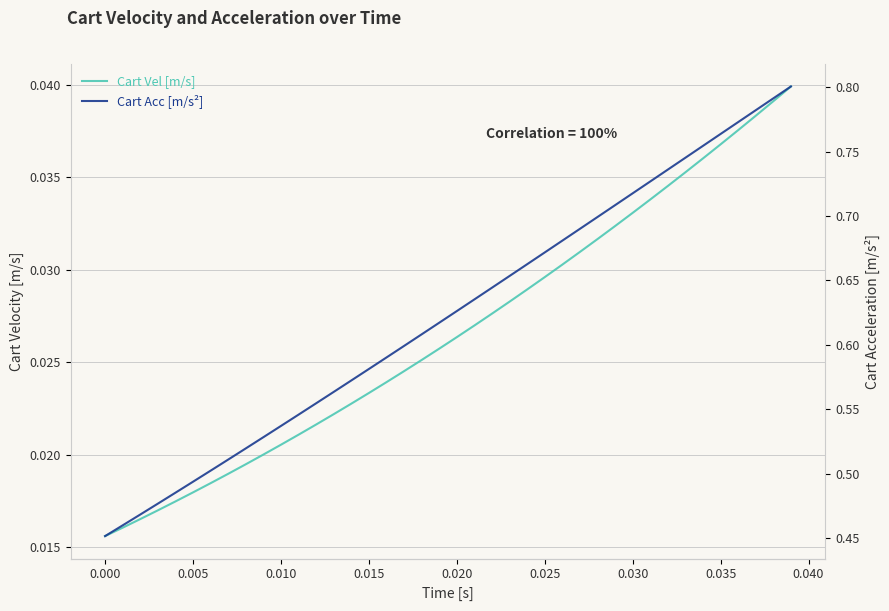

What is the average value of the Cart Acc [m/s²] series?

0.6